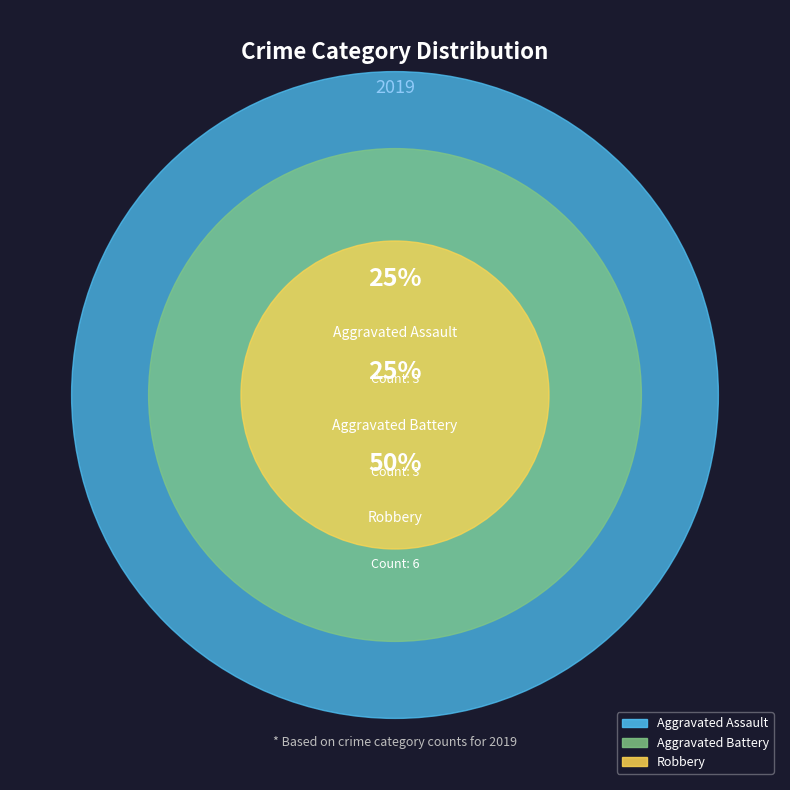

What percentage is NOT represented by Aggravated Battery?

75.0%